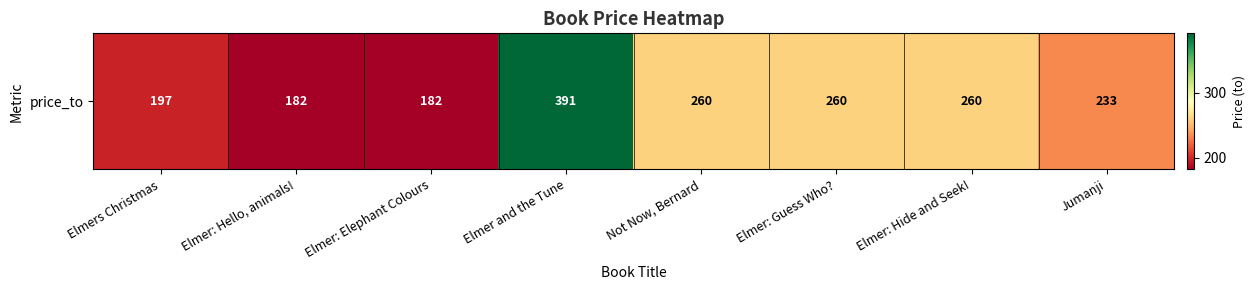

List the labels in order of value, smallest first.

Elmer: Hello, animals!, Elmer: Elephant Colours, Elmers Christmas, Jumanji, Not Now, Bernard, Elmer: Guess Who?, Elmer: Hide and Seek!, Elmer and the Tune